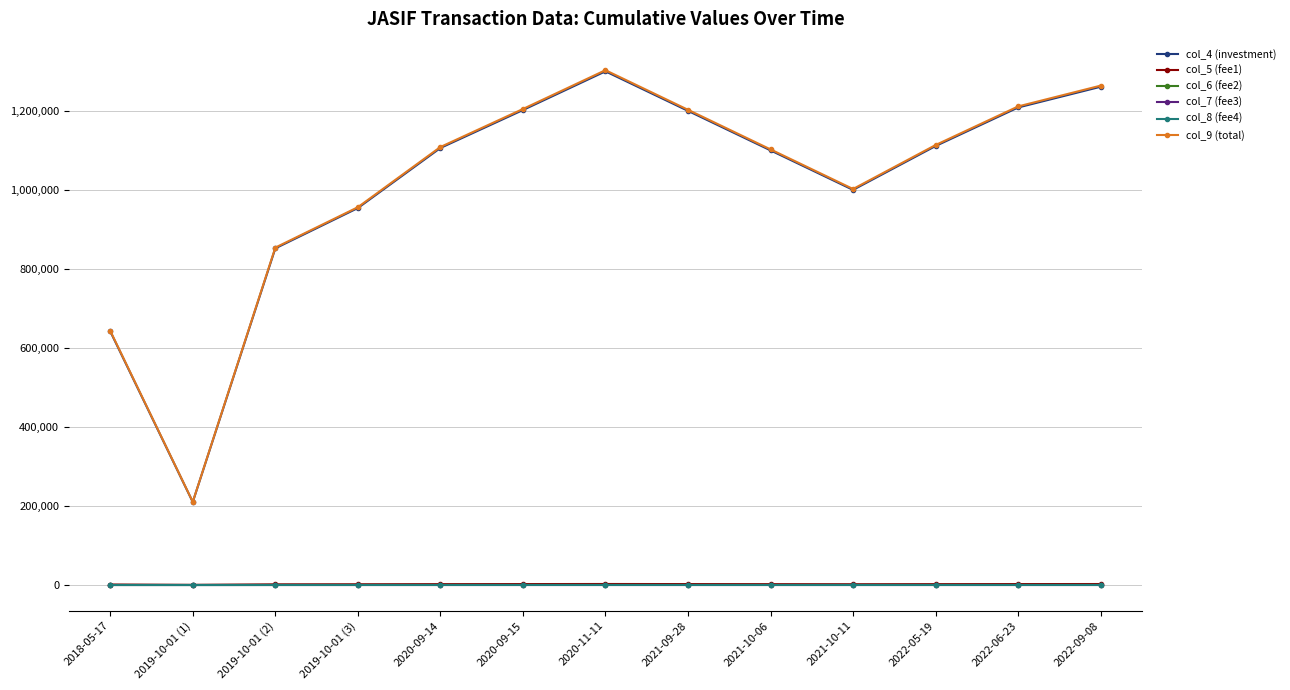

True or false: col_6 (fee2) and col_4 (investment) cross at least once.

False